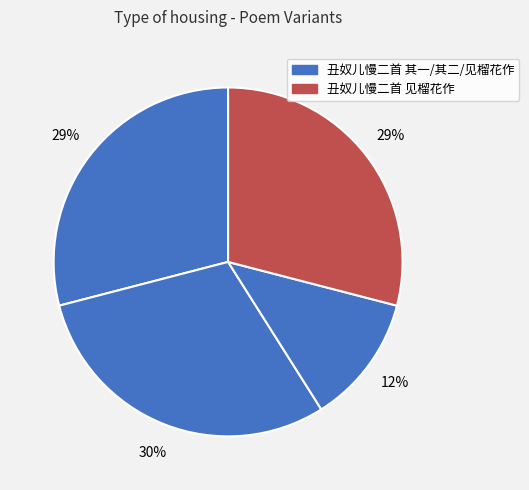

Count the number of slices in the pie.

4